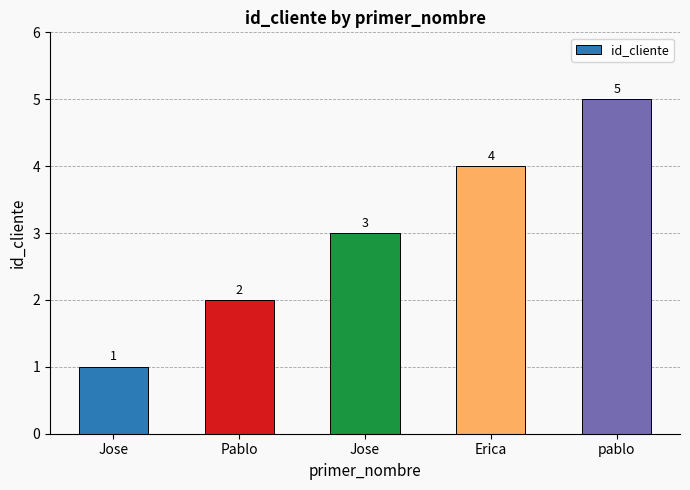

How many categories are shown in the chart?

5